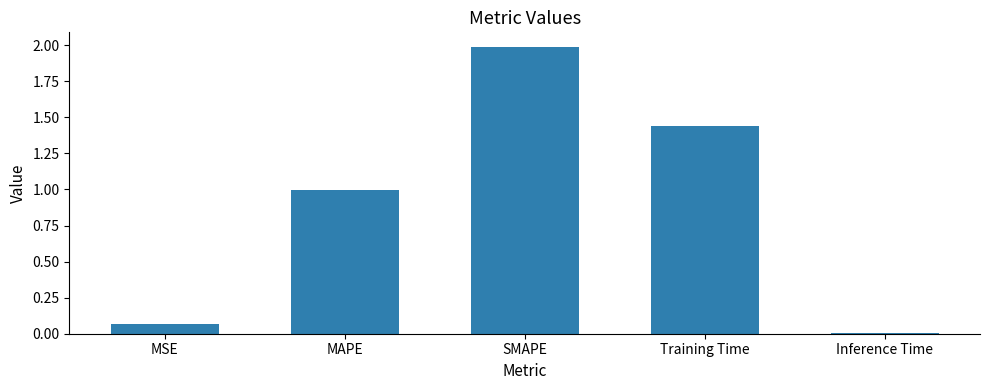

What is the label of the 3rd bar from the left?

SMAPE